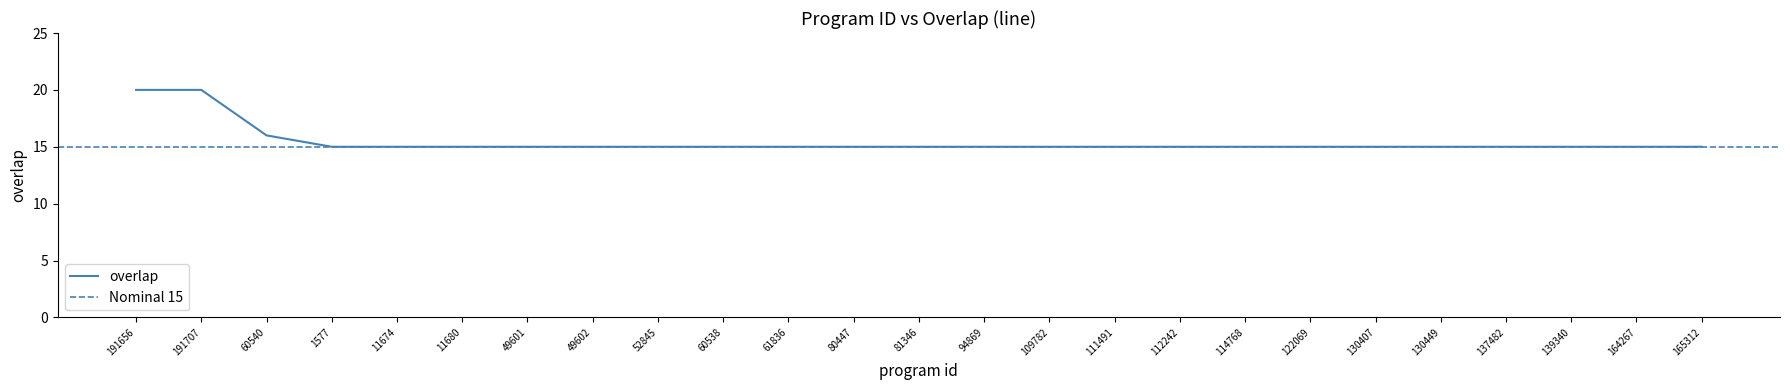

Rank the categories by value from lowest to highest.

1577, 11674, 11680, 49601, 49602, 52845, 60538, 61836, 80447, 81346, 94869, 109782, 111491, 112242, 114768, 122069, 130407, 130449, 137482, 139340, 164267, 165312, 60540, 191656, 191707